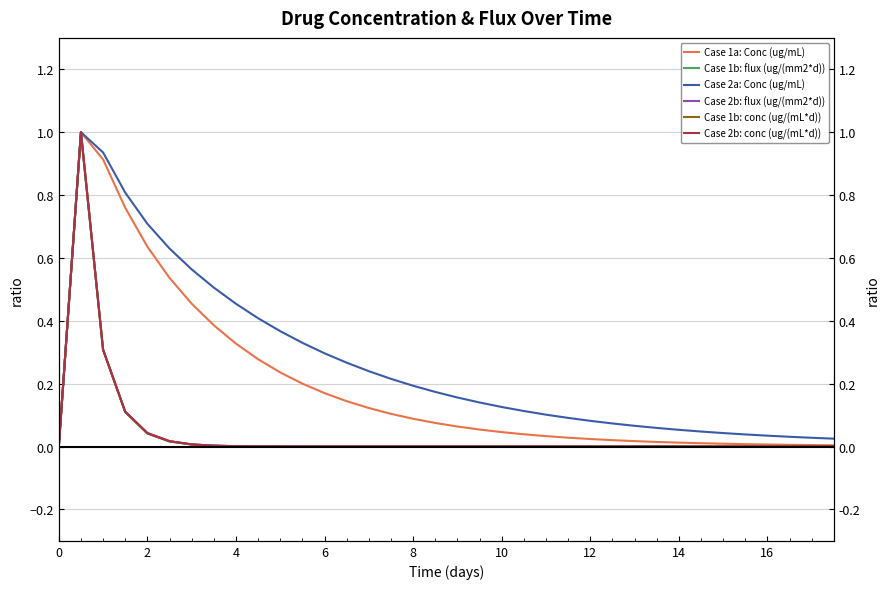

Does the chart display data point markers on the line(s)?

No